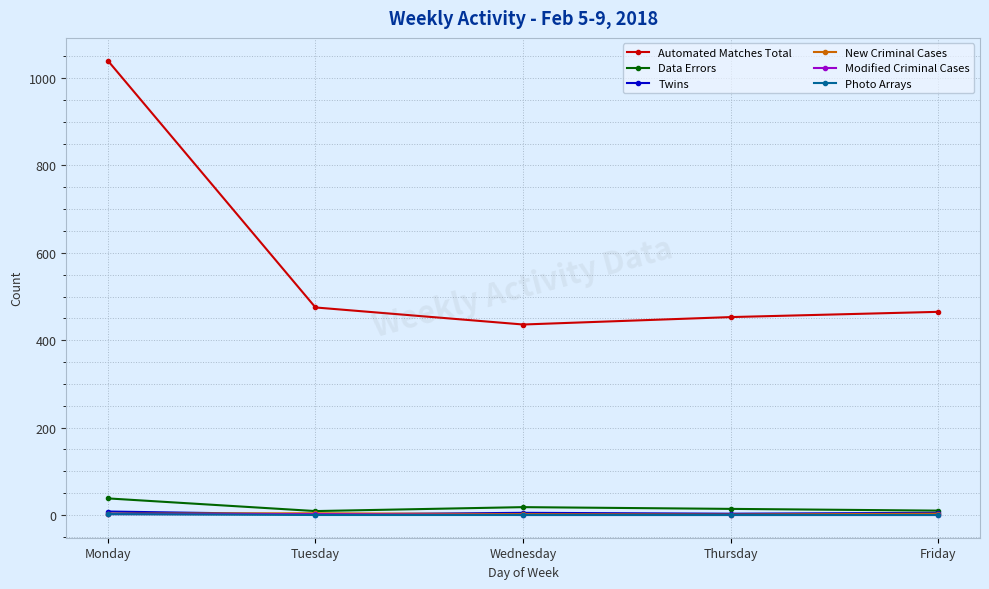

The value of Automated Matches Total at Thursday is 180. True or false?

False